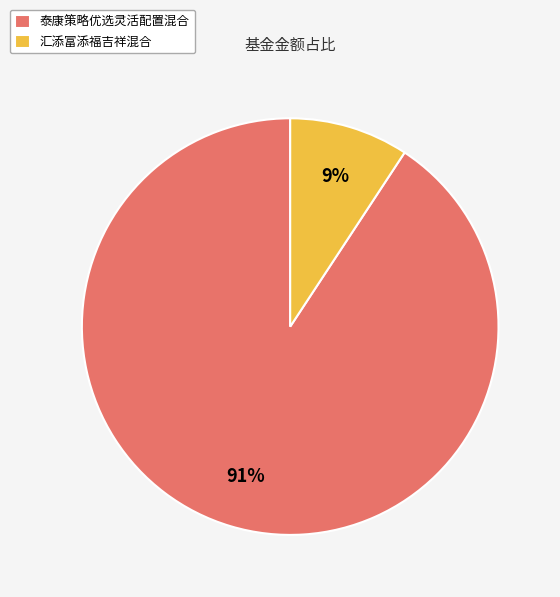

Is the sum of 汇添富添福吉祥混合 and 泰康策略优选灵活配置混合 greater than half?

Yes